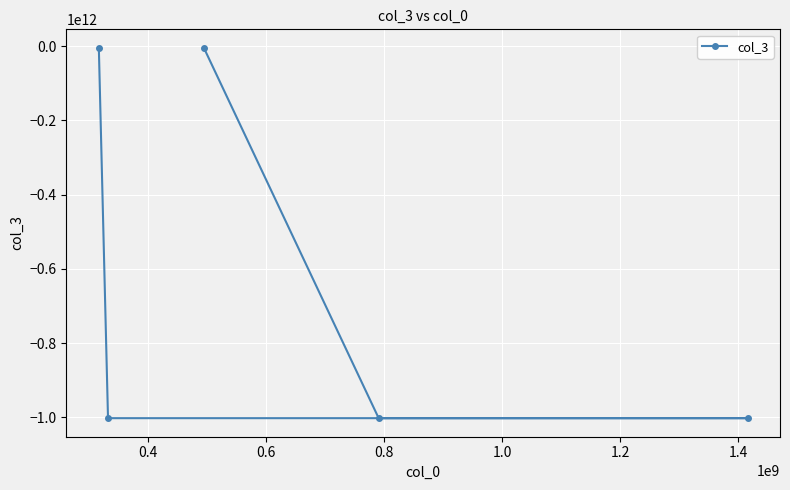

How many series are shown in this chart?

1